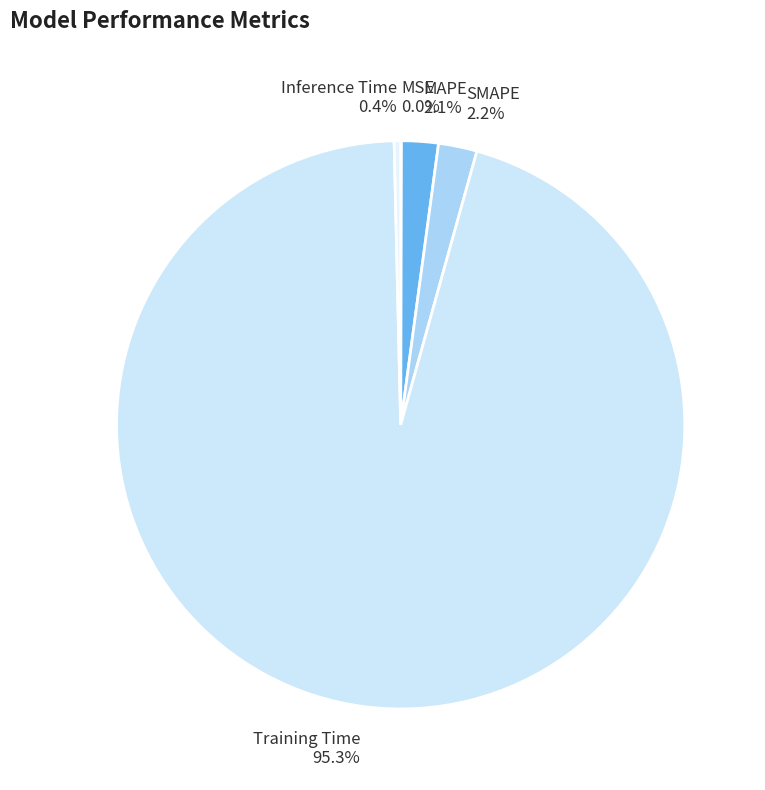

What is the largest slice in the pie chart?

Training Time